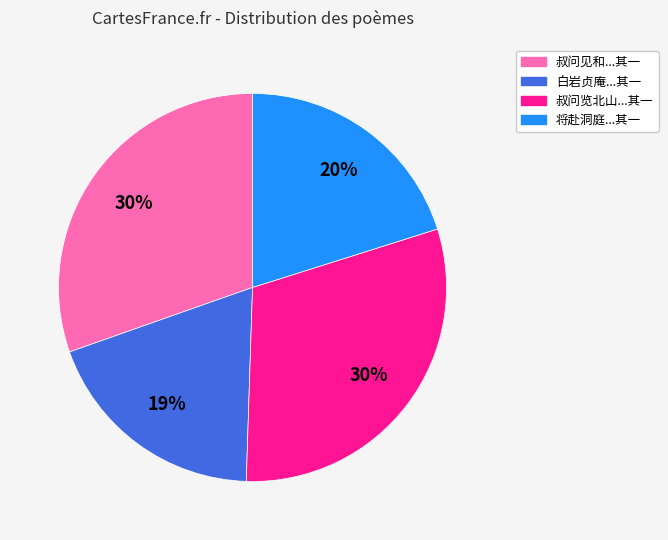

Is there any slice that represents more than half of the pie?

No